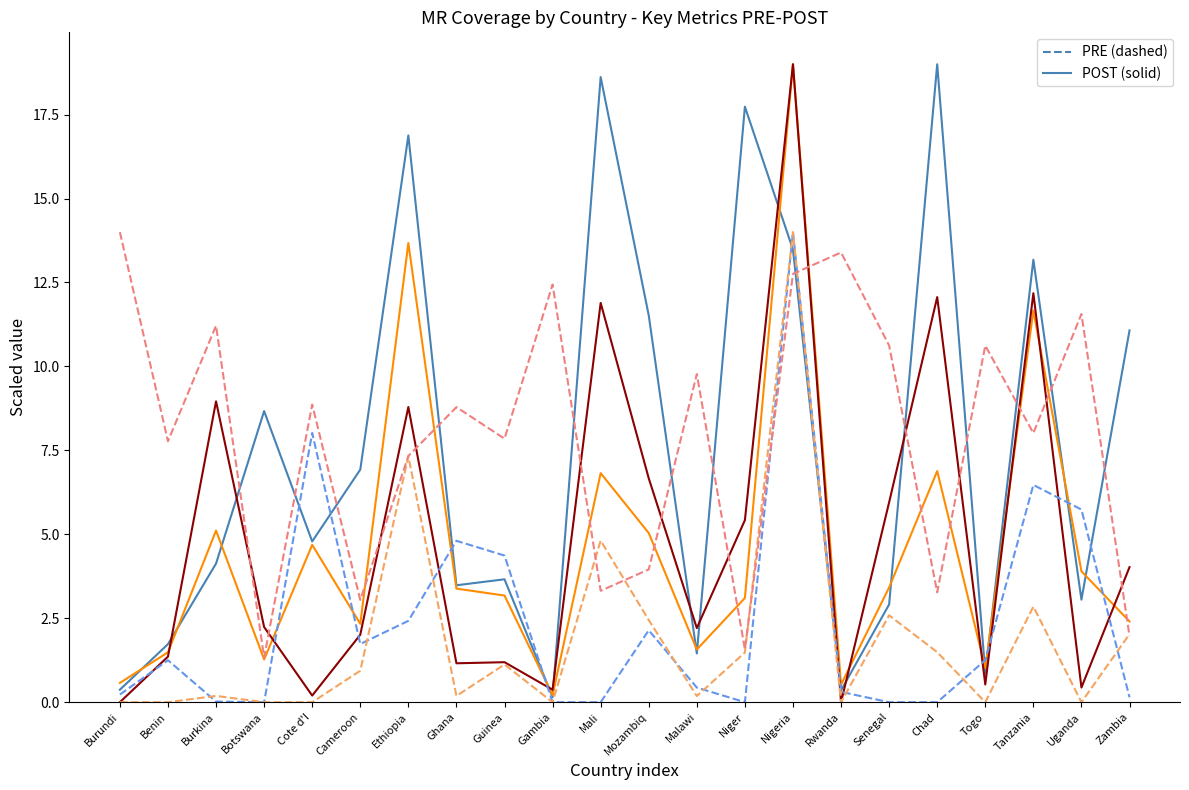

What is the difference between the highest and lowest values at Cameroon?

6.0